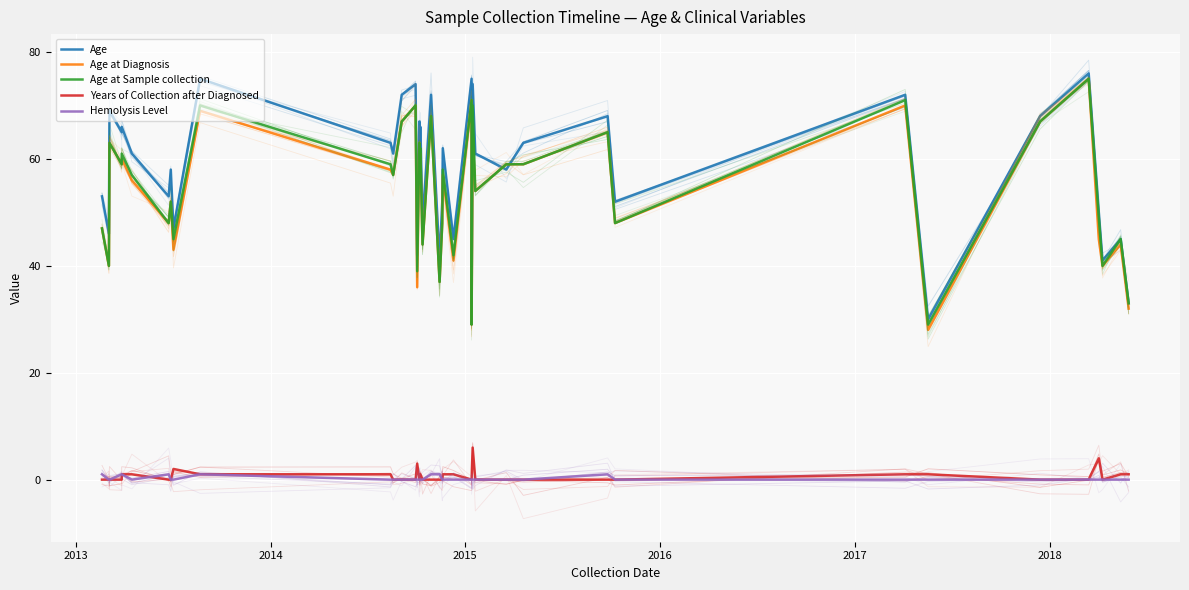

True or false: Age at Sample collection and Age cross at least once.

True